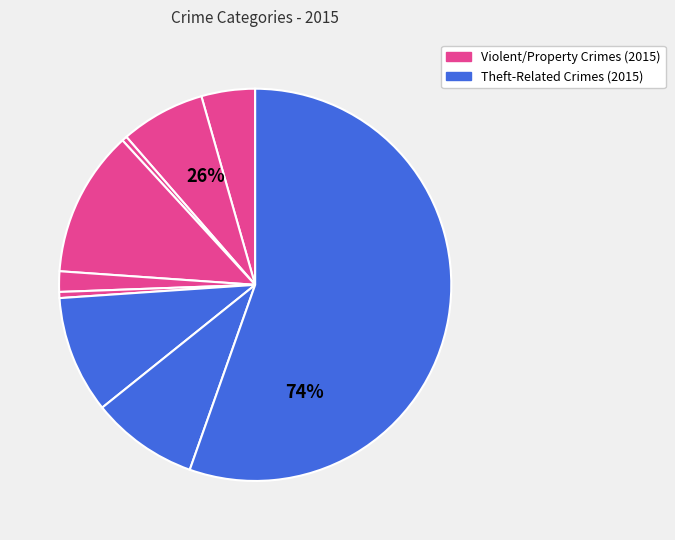

Which category has the biggest portion of the pie?

Theft